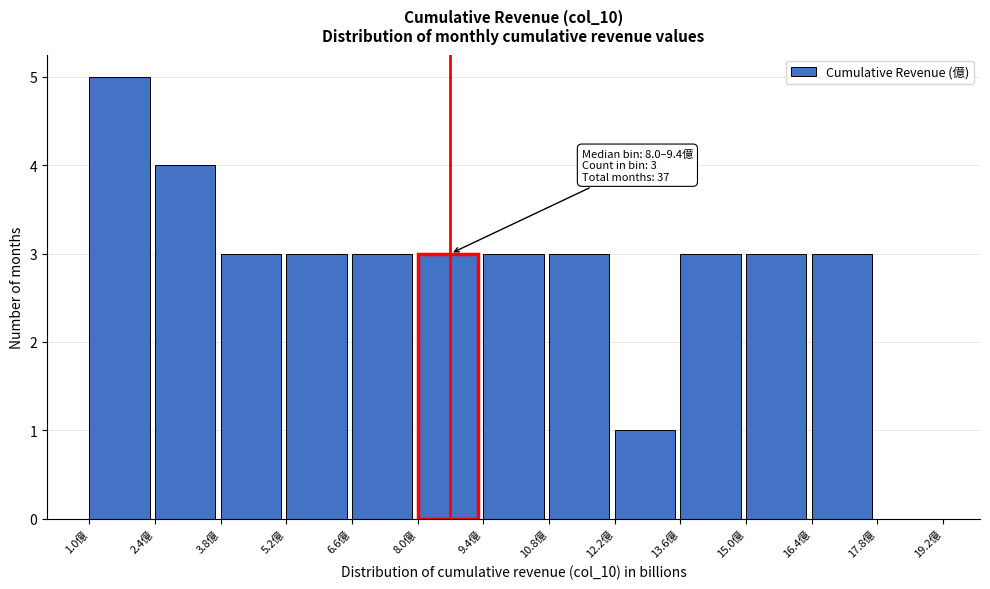

Over which range of the x-axis is the bar tallest?

1.0 to 2.4